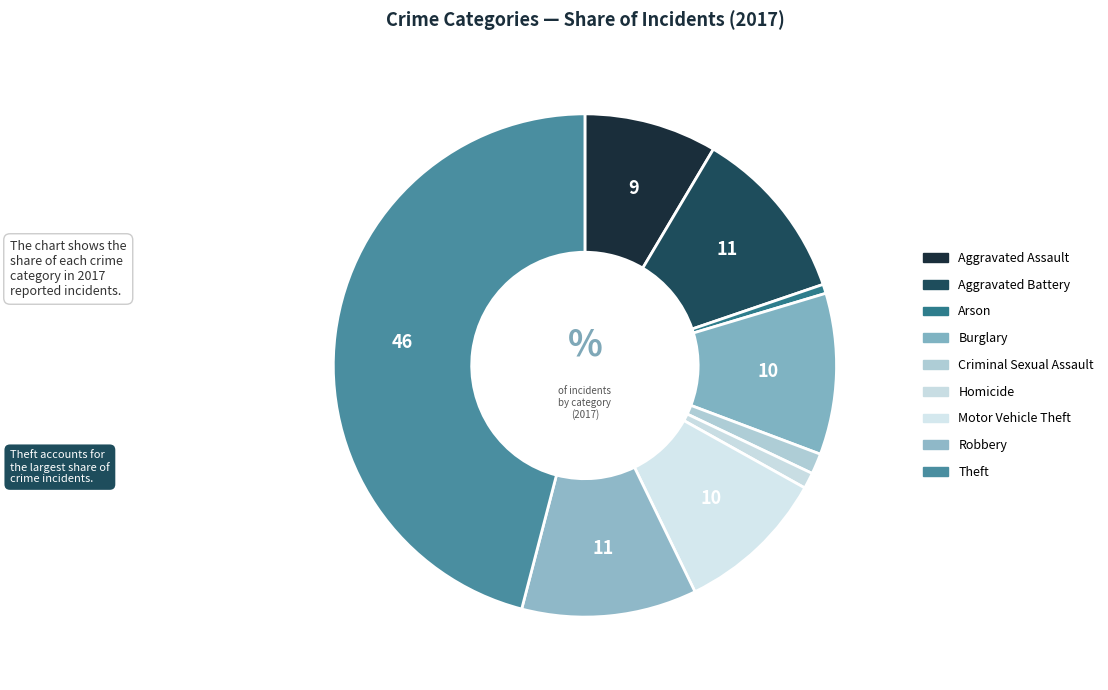

Is there a majority slice in this chart?

No